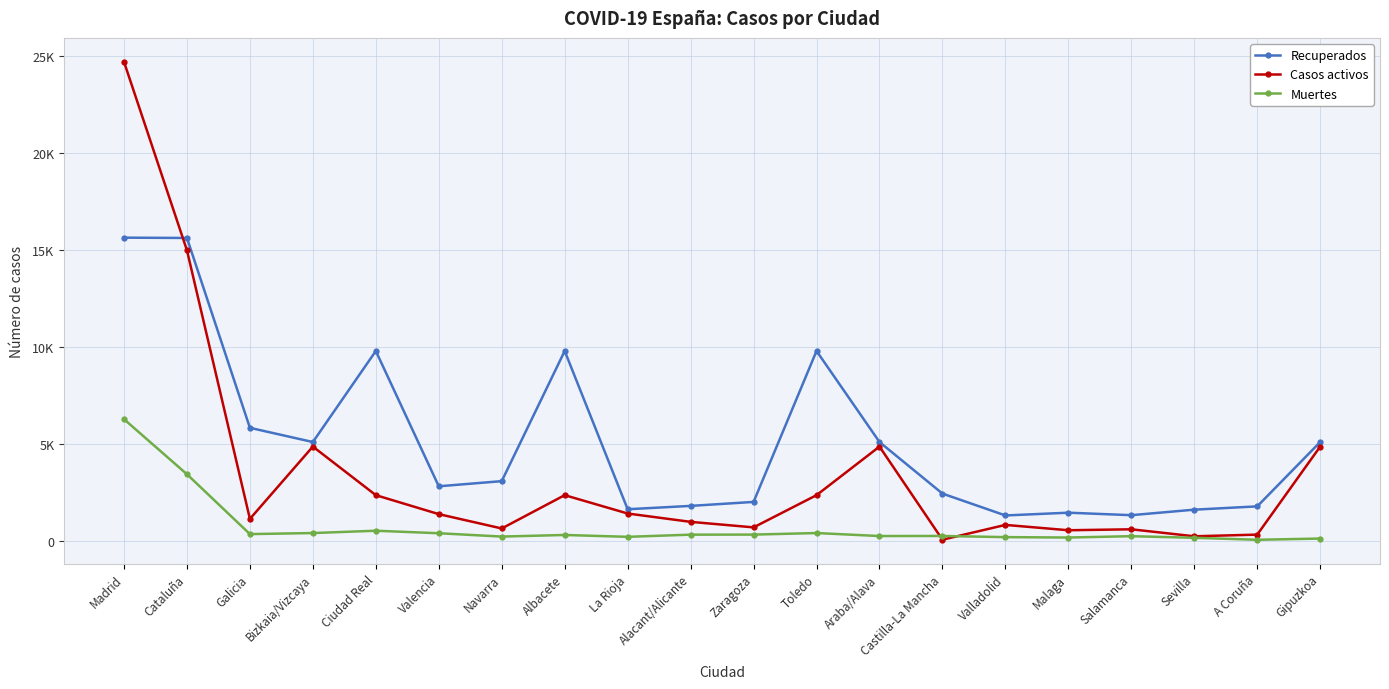

At which category is the sum across all series the highest?

Madrid